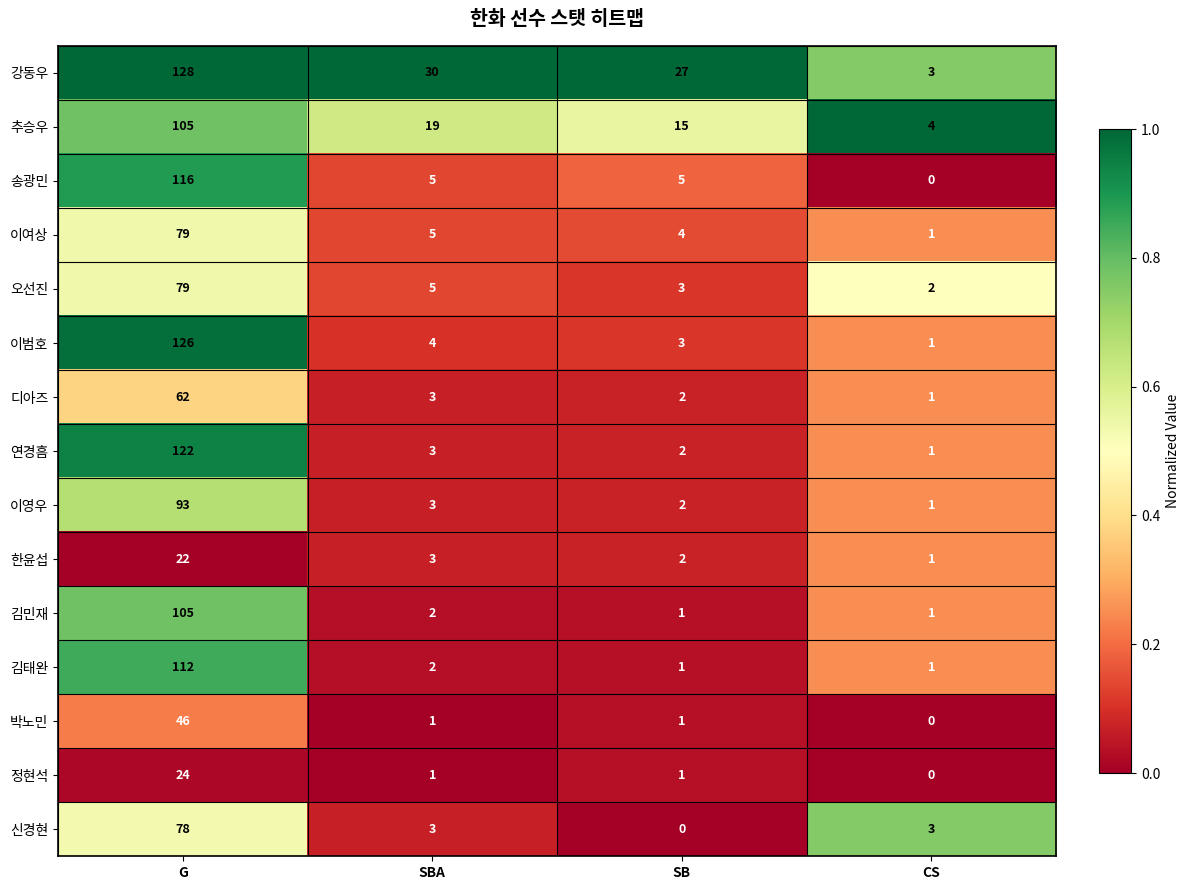

Which category has the highest value across all series?

G